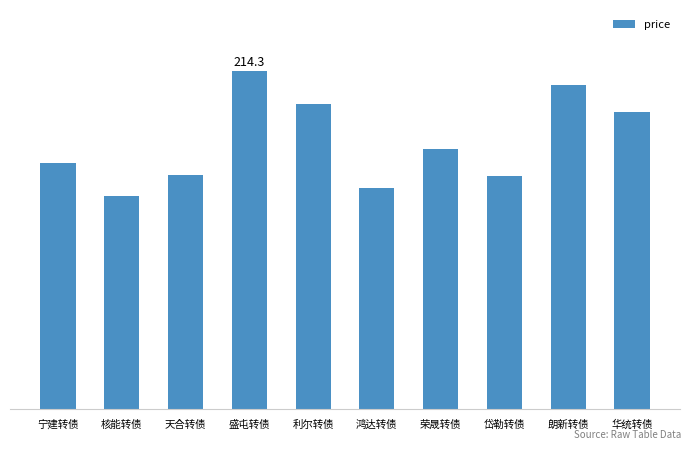

What is the difference between the values at 华统转债 and 天合转债?

39.9